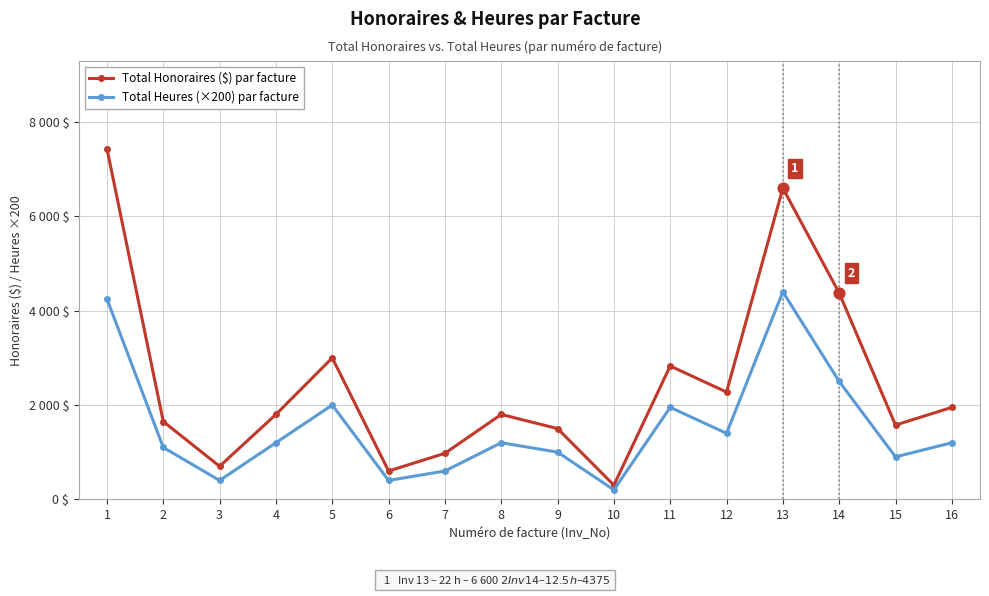

What are all the series names shown in the legend?

Total Honoraires ($) par facture, Total Heures (×200) par facture